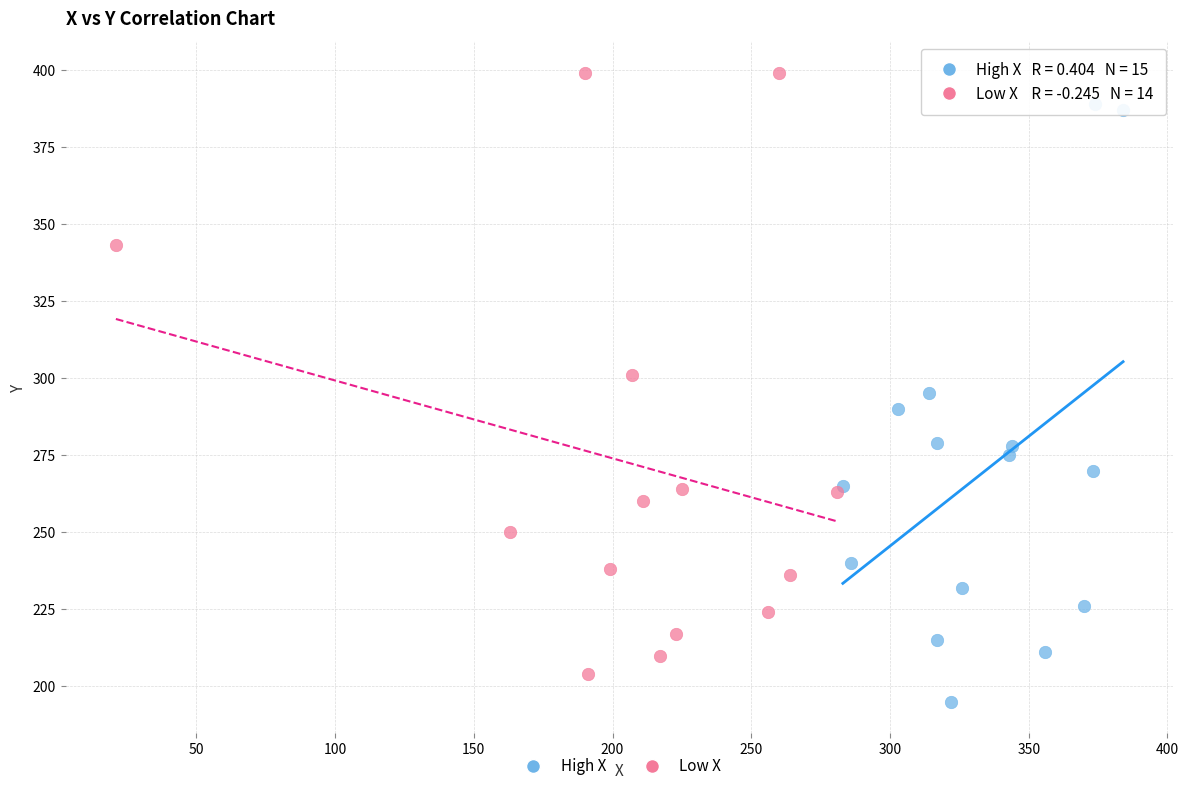

Which series contains the lowest Y value?

High X